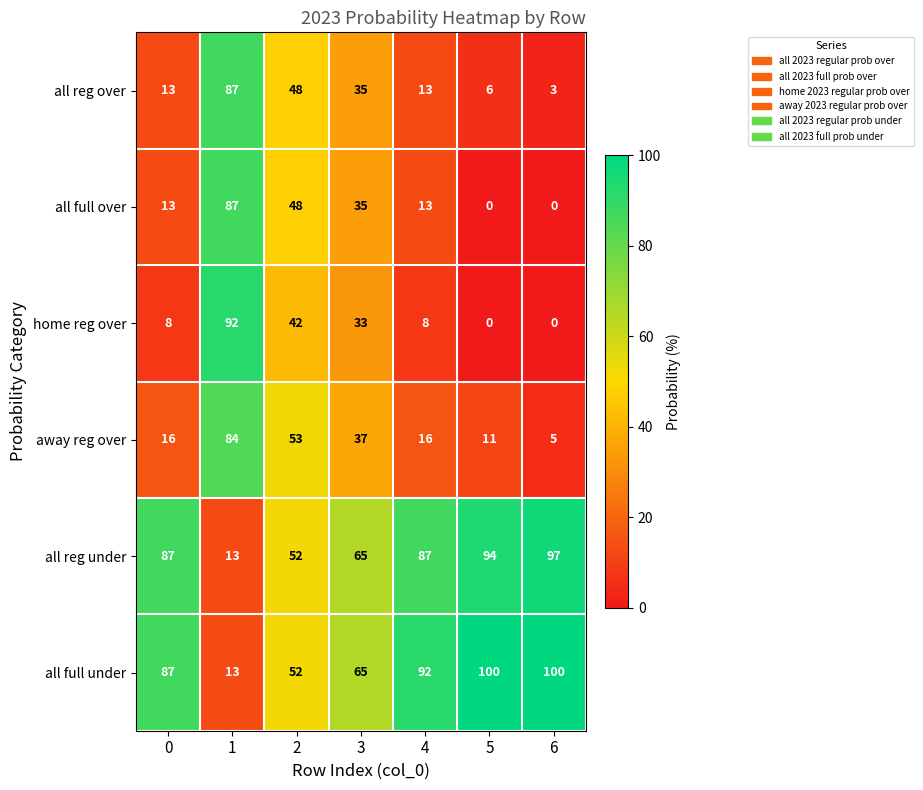

True or false: all full under has a value of 34 at 4.

False